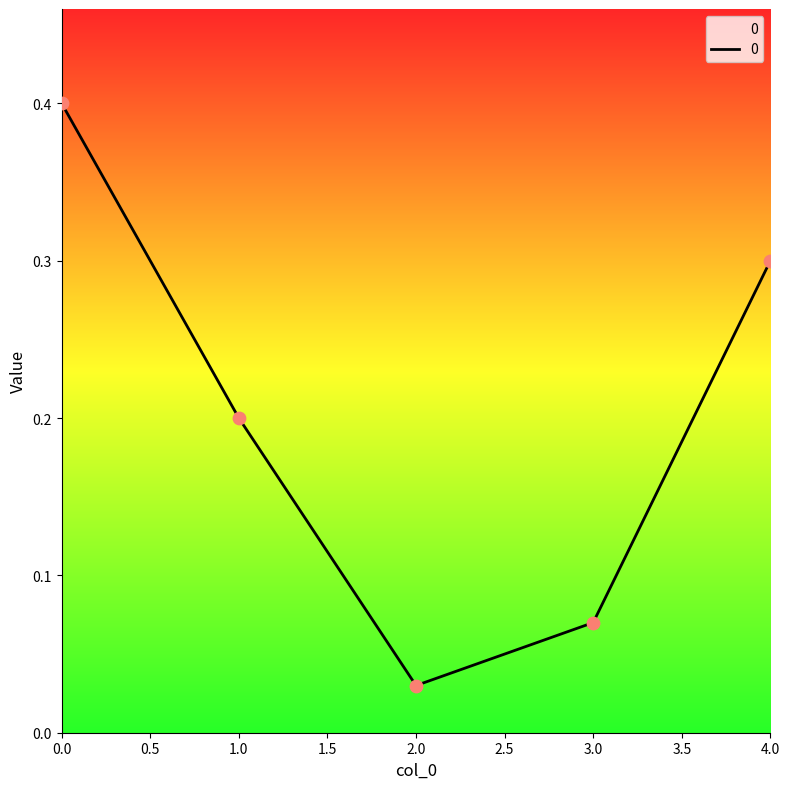

What is the change in value from 0.0 to 2.0?

-0.4